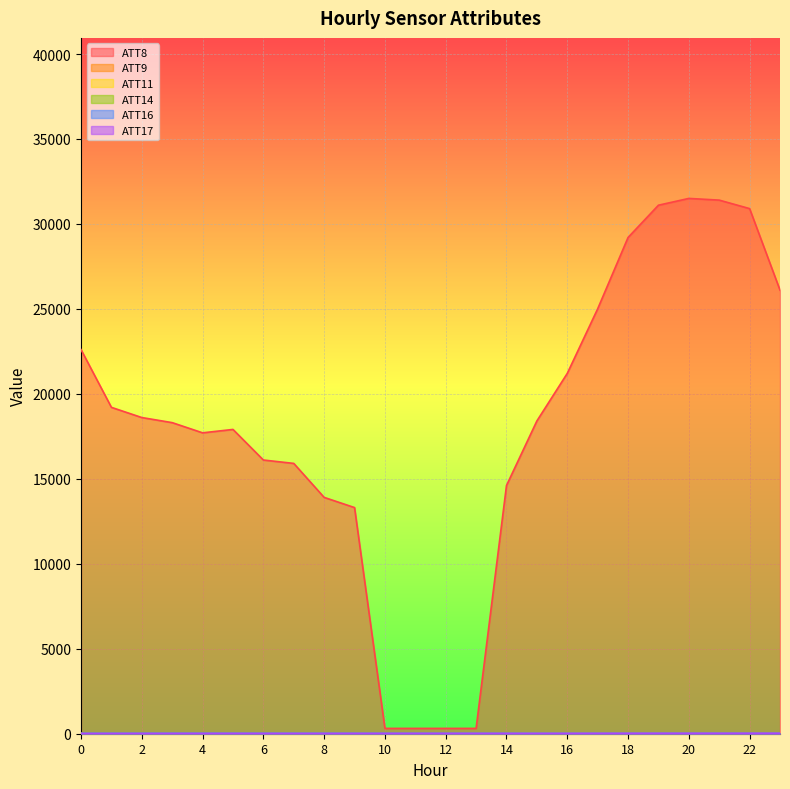

How many data points does each series have?

24